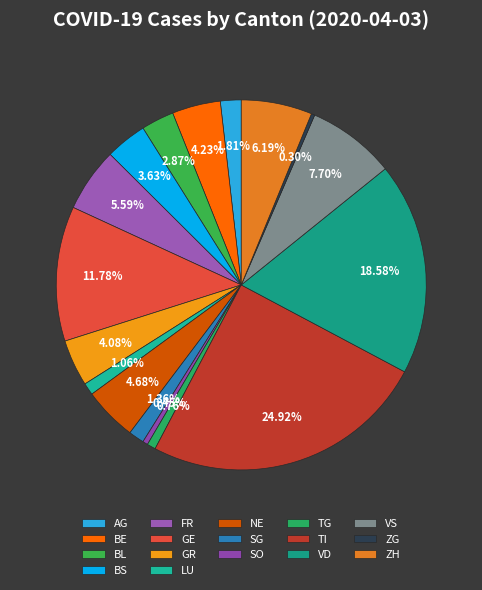

Does ZG account for over 50% of the chart?

No